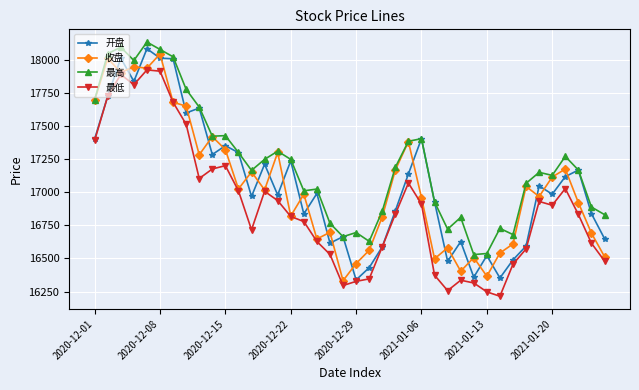

What is the highest value of the 最低 series?

17922.0